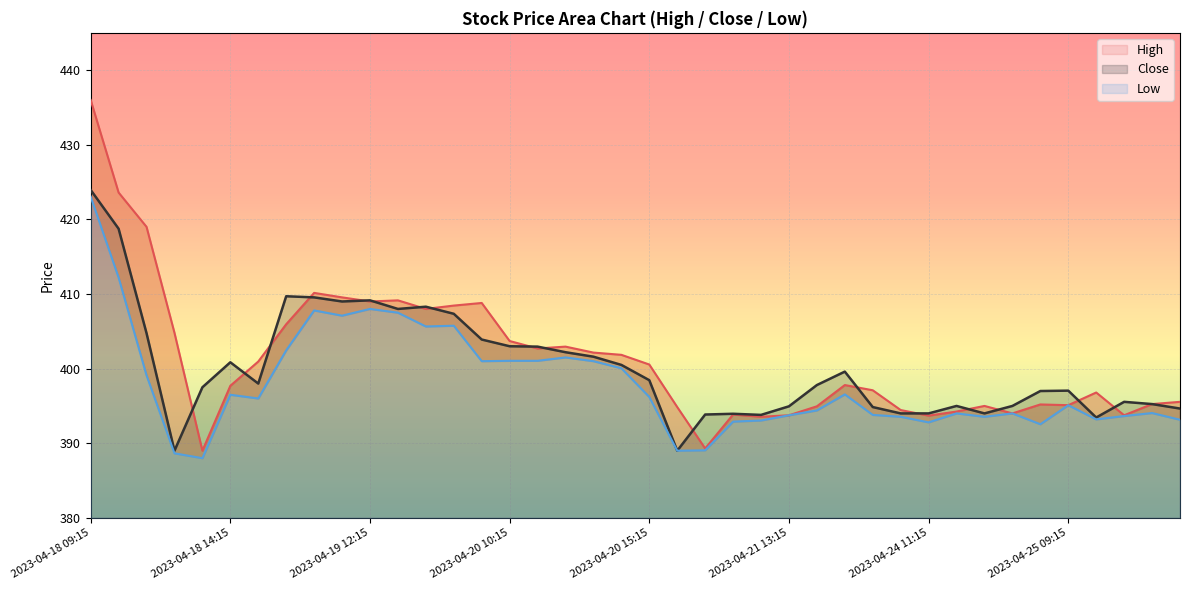

At which category is the sum across all series the highest?

2023-04-18 09:15